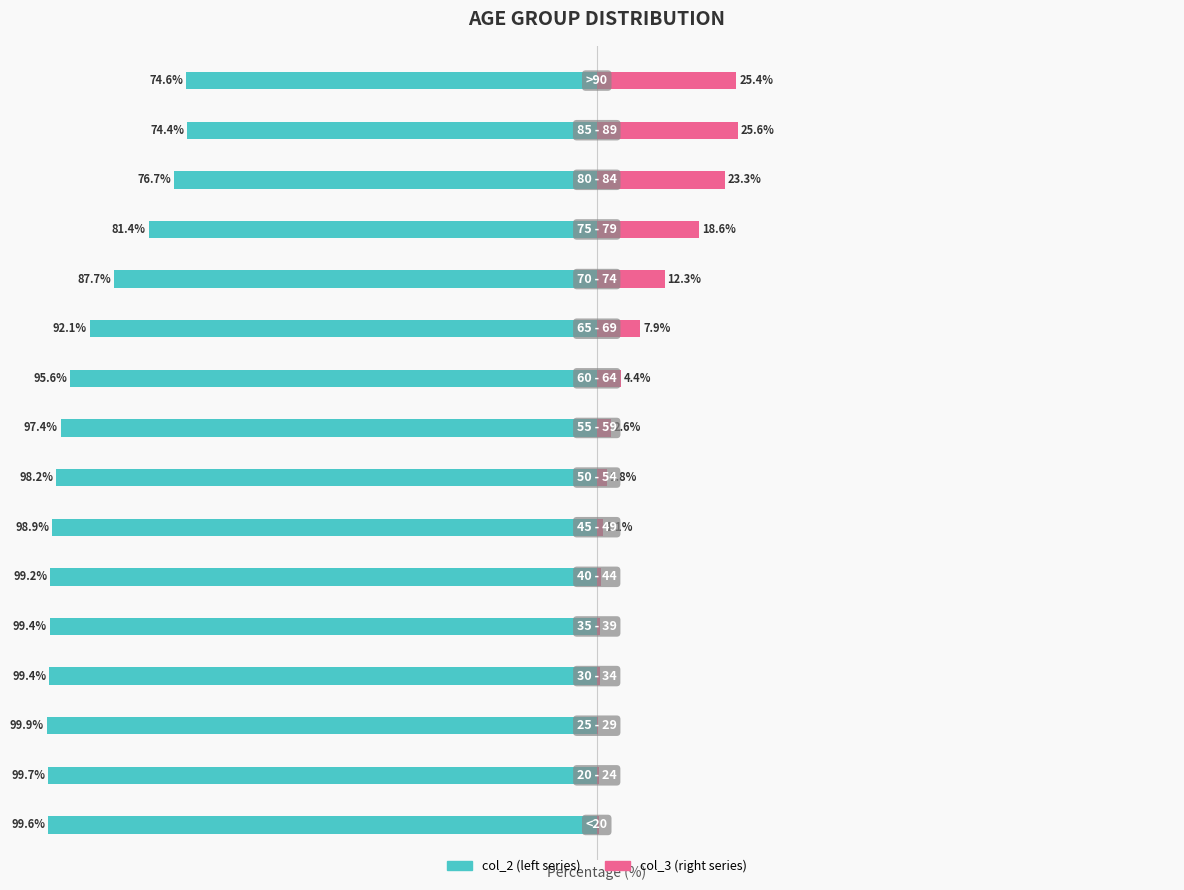

Which series has the widest spread of values?

col_3